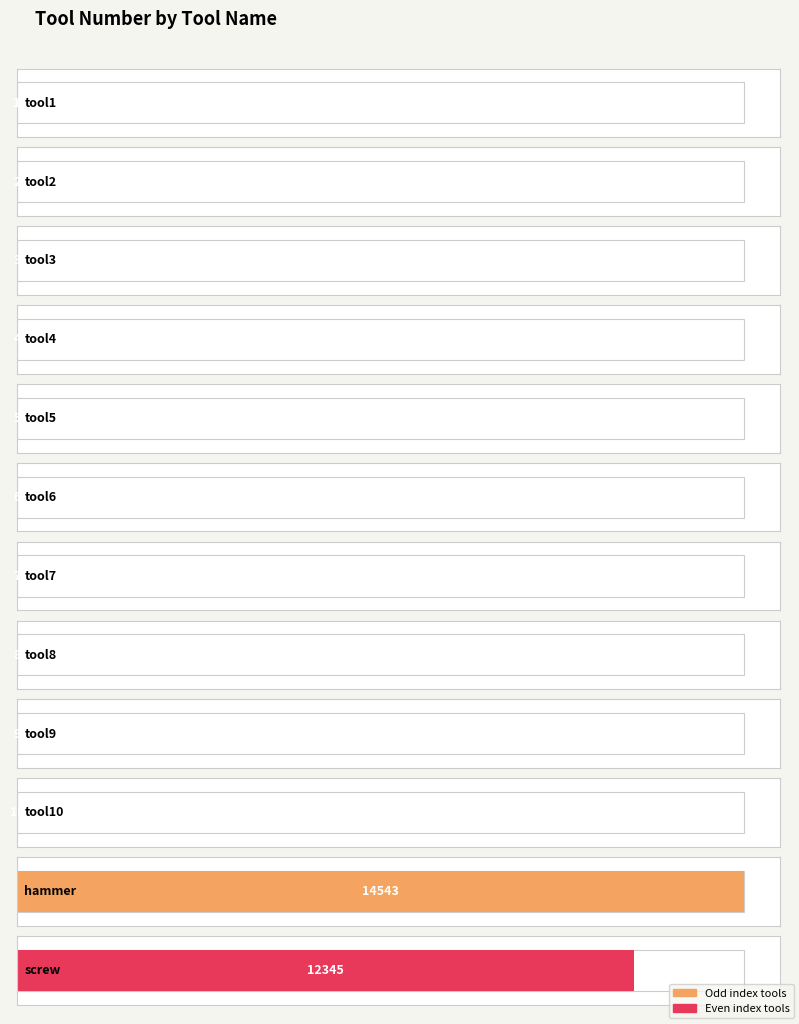

True or false: the data shows 9 at tool6.

False